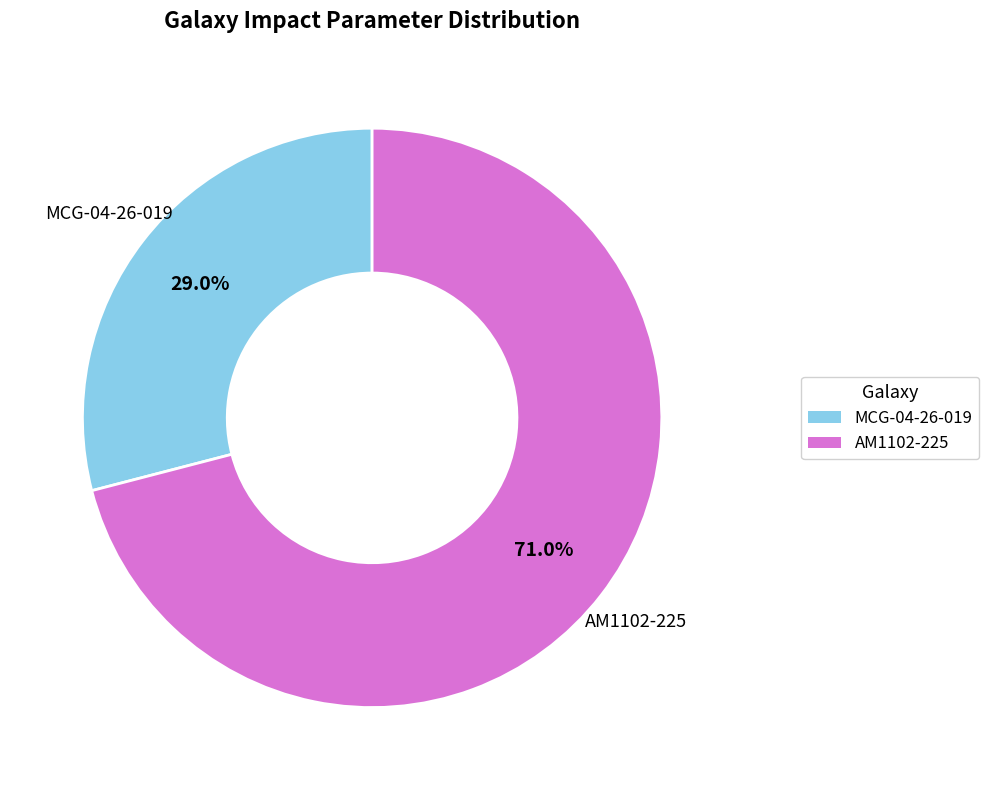

To the nearest percent, what is the combined percentage of MCG-04-26-019 and AM1102-225?

100%